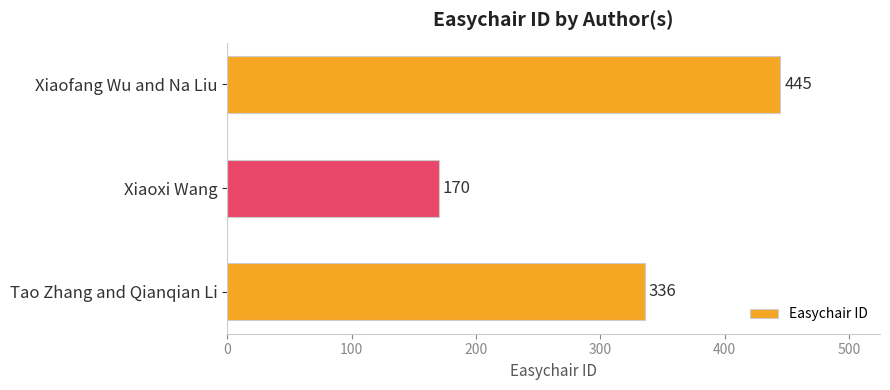

List the labels in order of value, smallest first.

Xiaoxi Wang, Tao Zhang and Qianqian Li, Xiaofang Wu and Na Liu